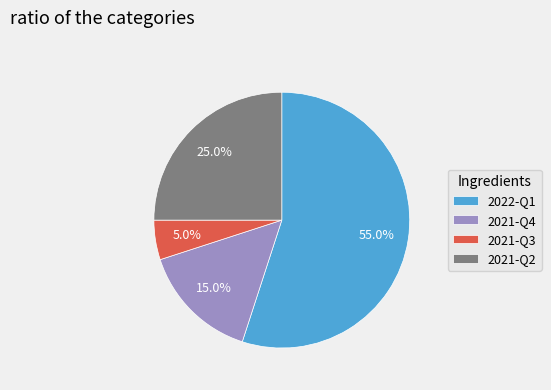

What percentage is the 2021-Q3 slice, to the nearest percent?

5%